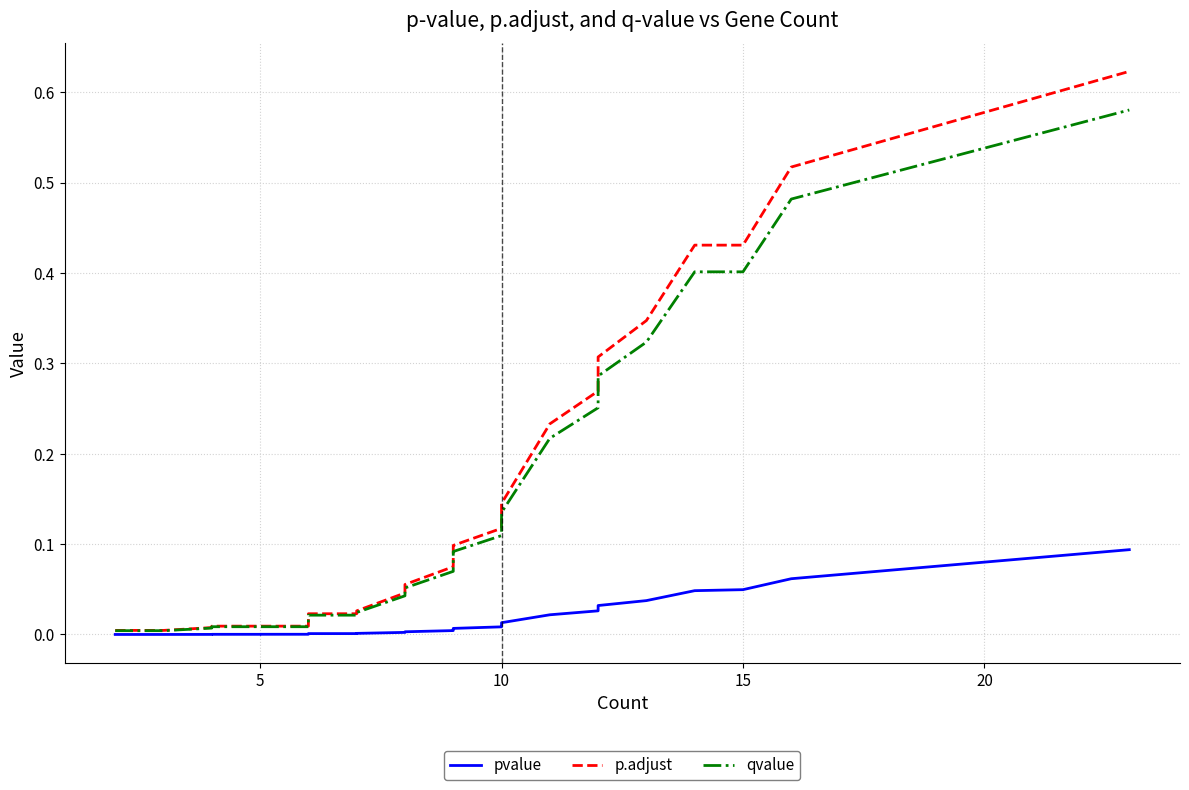

Does the chart have visible grid lines?

Yes